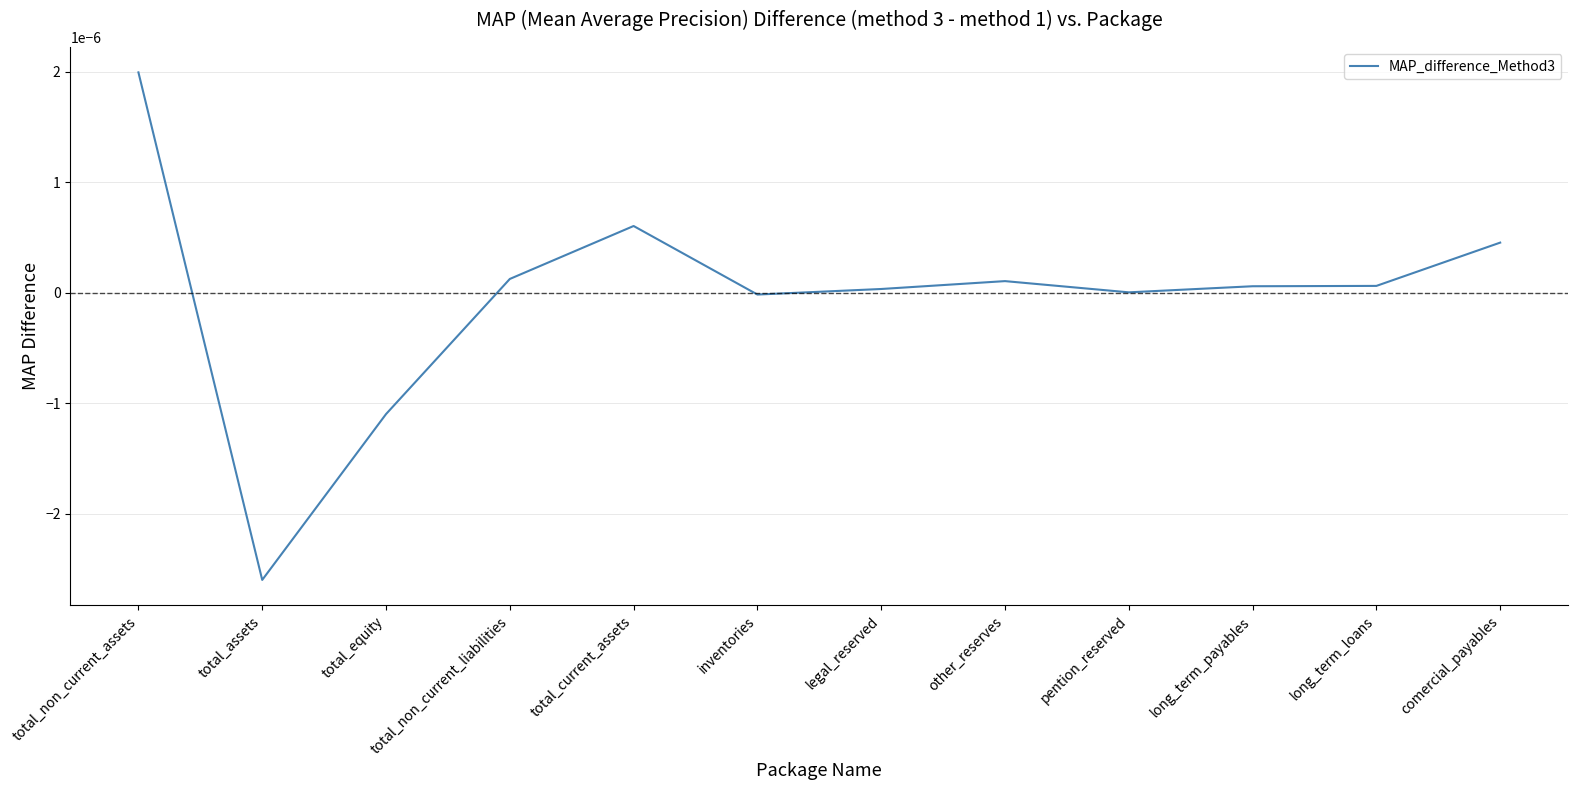

The value at total_equity is -0.0. True or false?

True